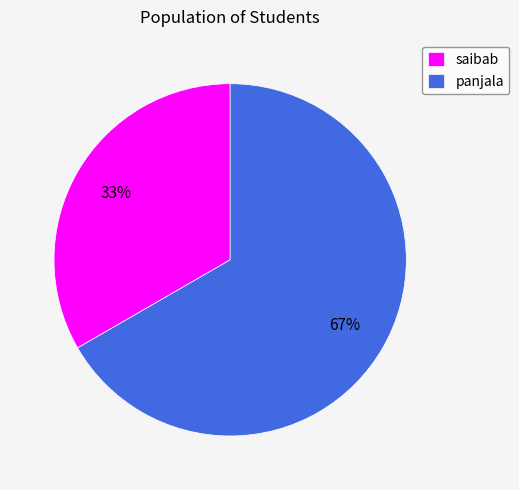

Approximately how many times larger is the value at panjala compared to saibab?

2.0